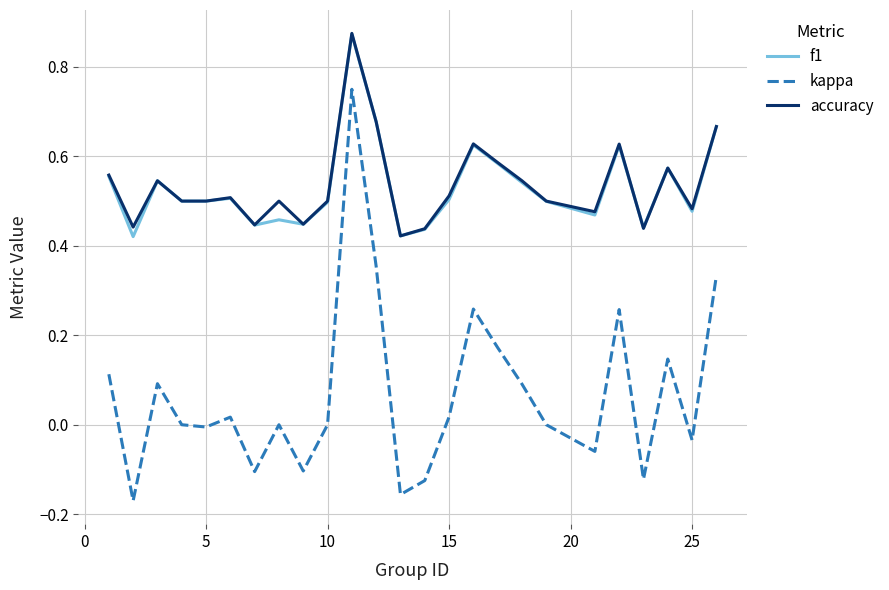

What are all the series names shown in the legend?

f1, kappa, accuracy